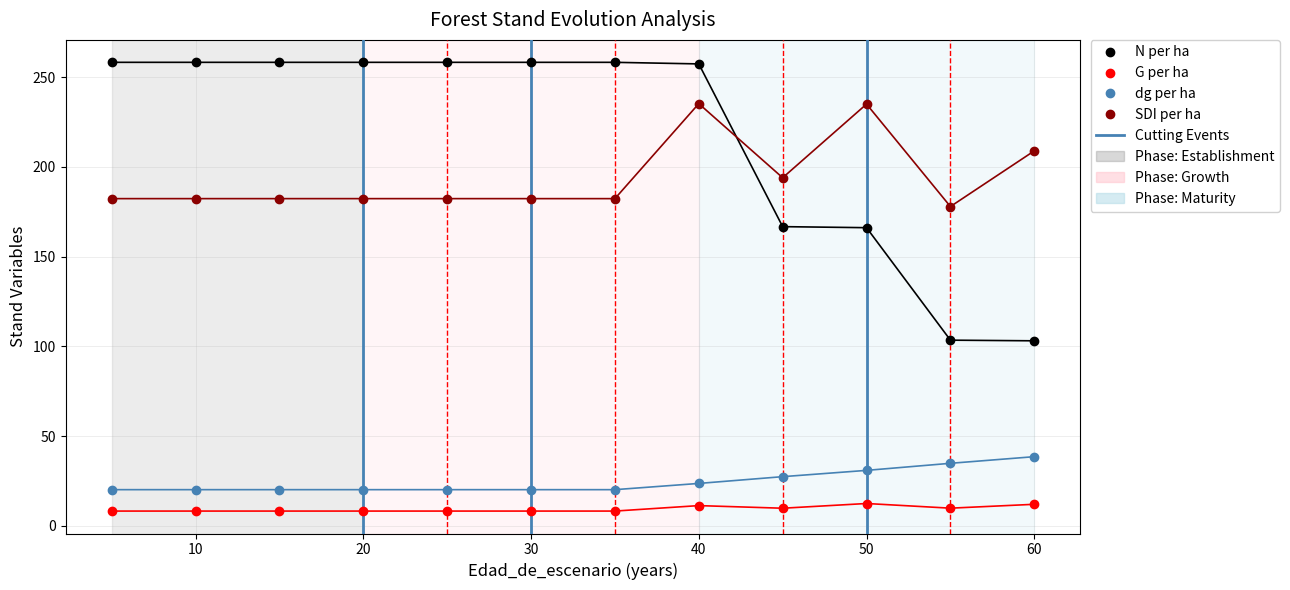

What is the greatest value displayed?

258.2